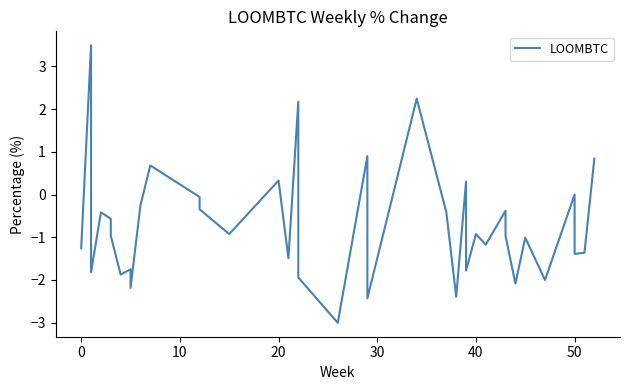

How many categories are shown in the chart?

40